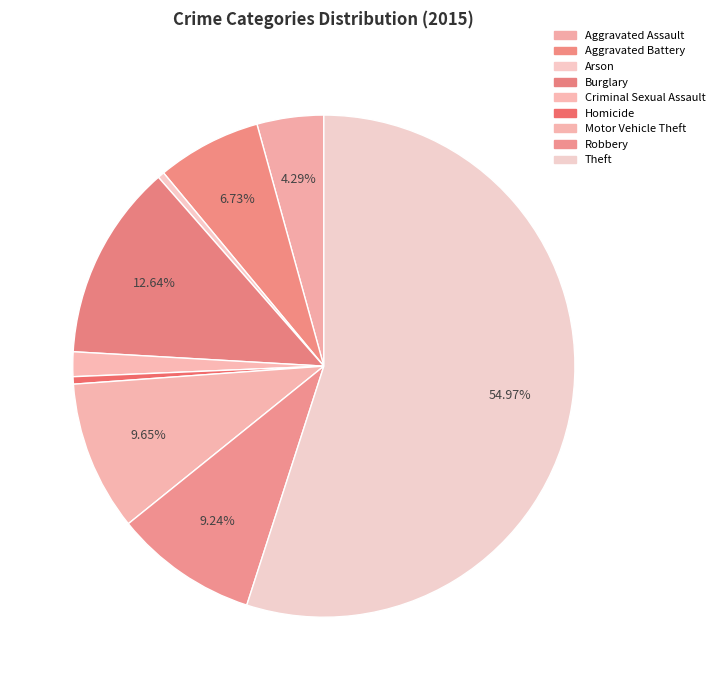

How many slices are in this pie chart?

9